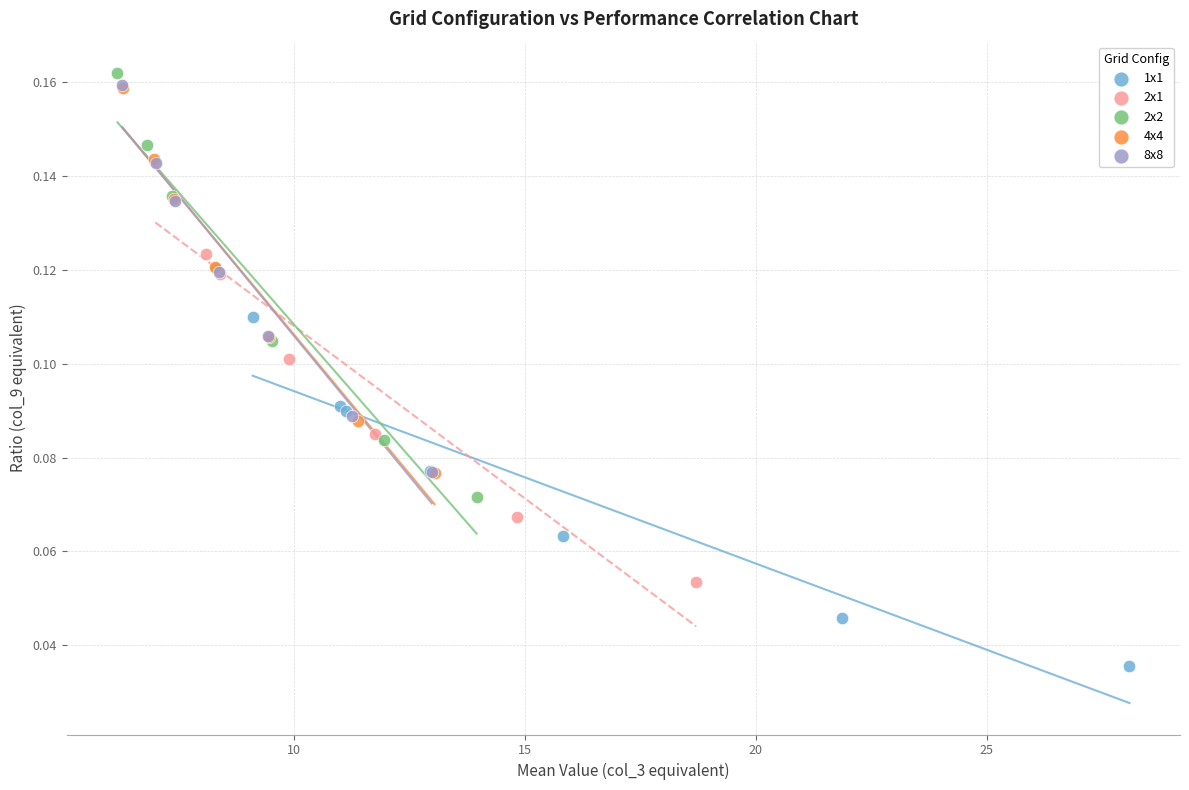

Which series has the largest Y range (max minus min)?

2x2